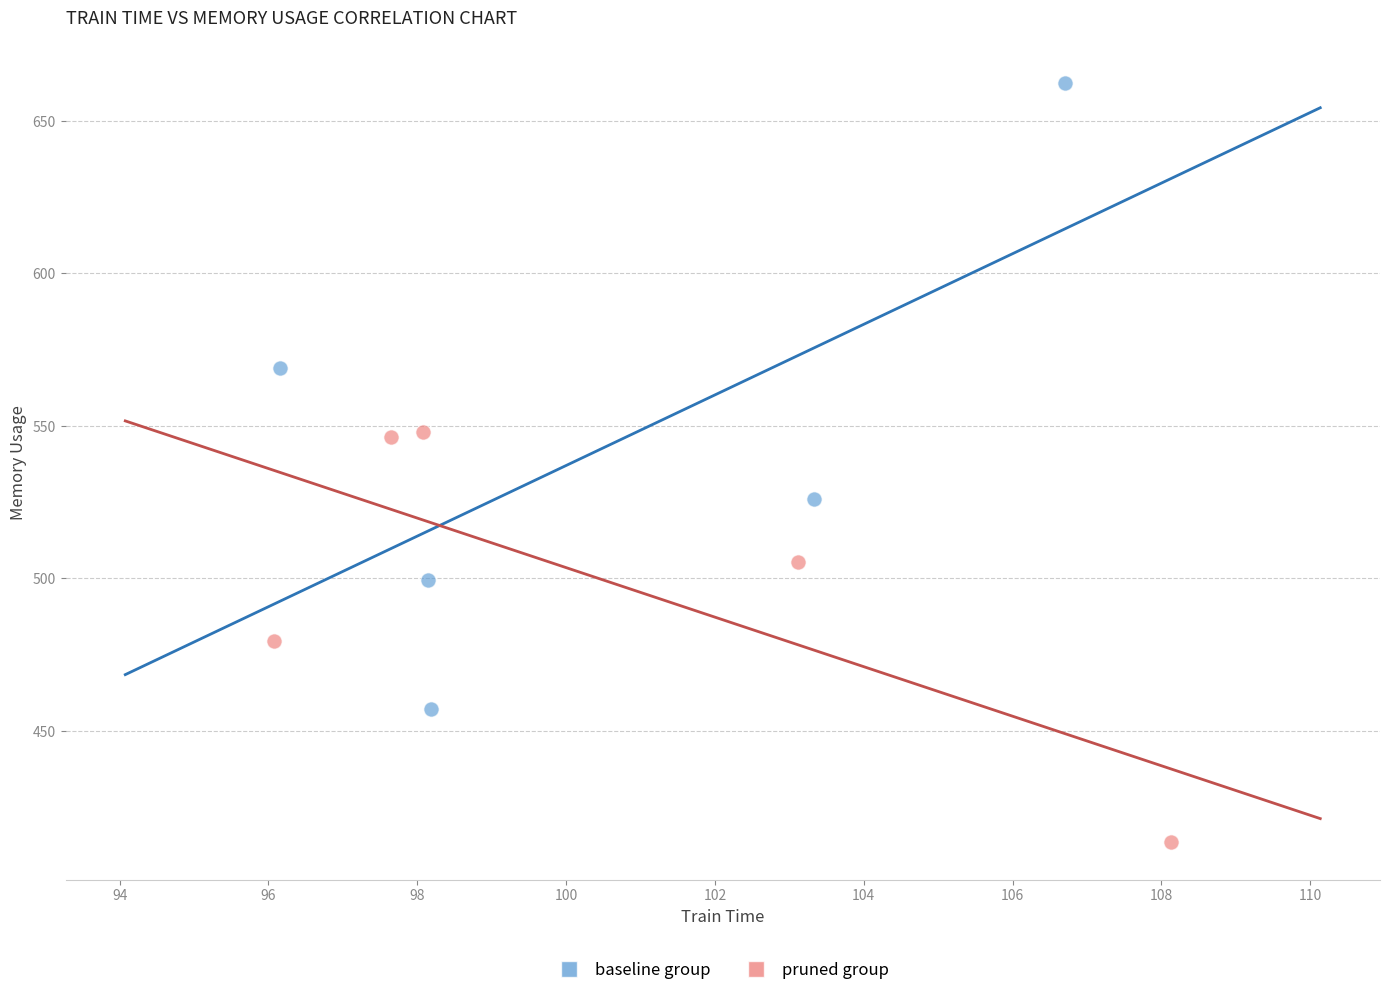

Which series has the largest Y range (max minus min)?

baseline group